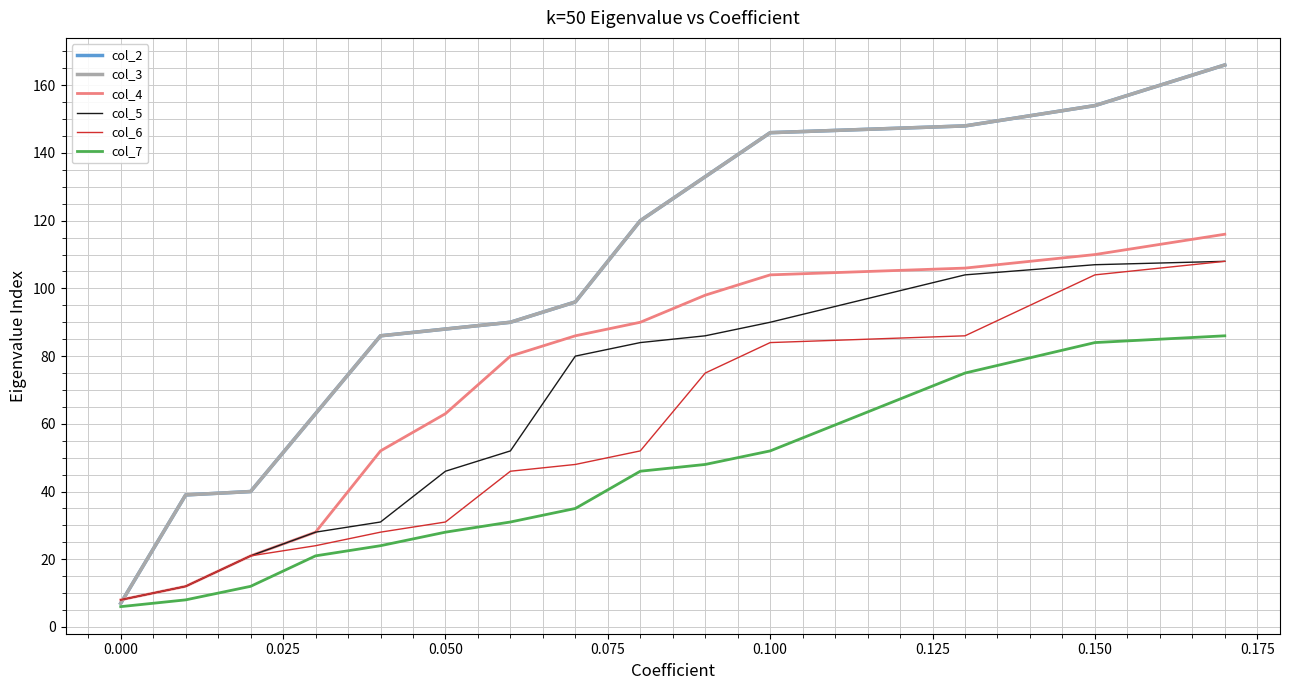

True or false: col_5 and col_7 cross at least once.

False